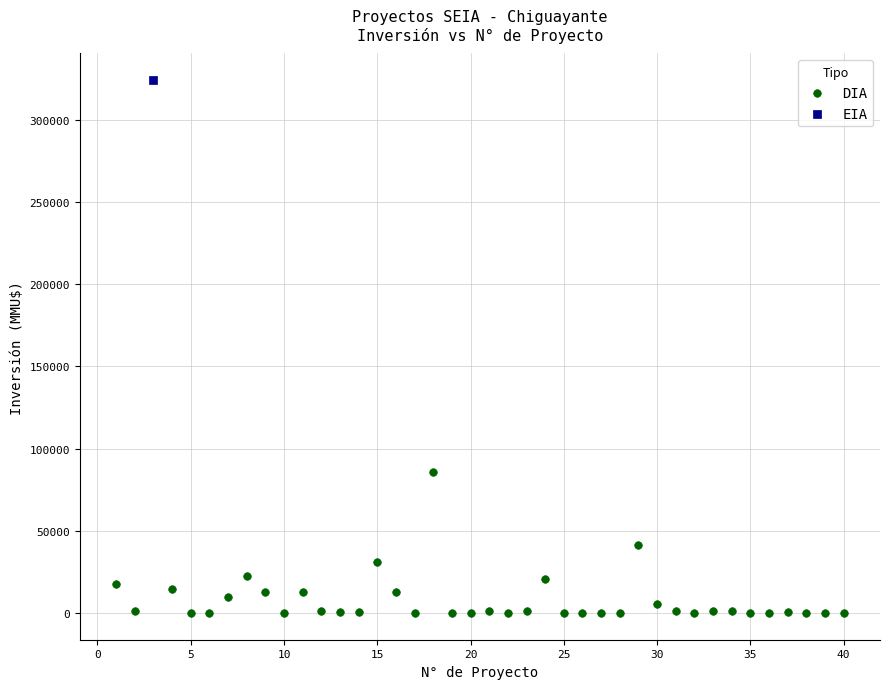

What are all the series names shown in the legend?

DIA, EIA